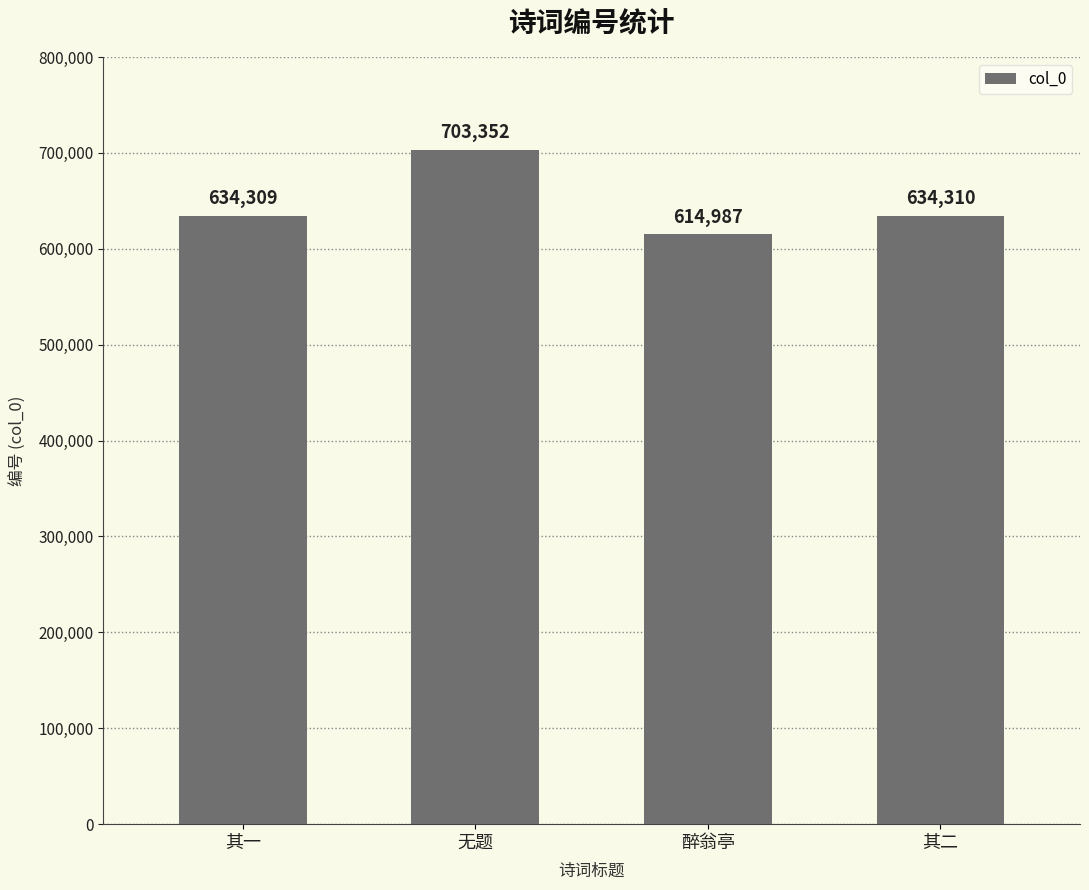

Which has a higher value, 其一 or 醉翁亭?

其一